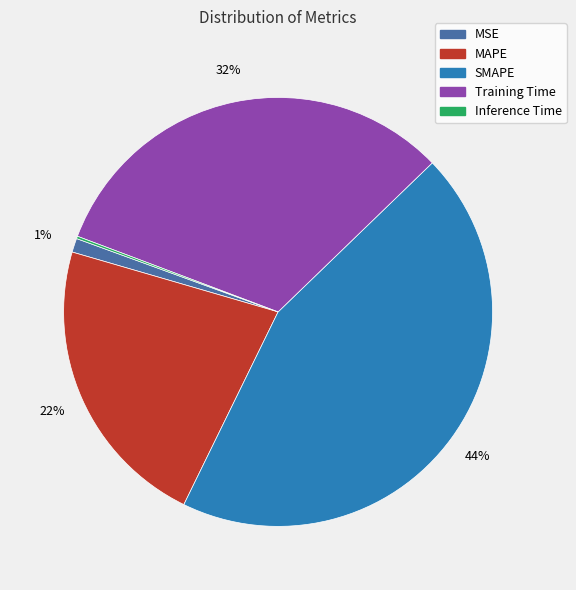

To the nearest percent, what is the average slice percentage?

20%